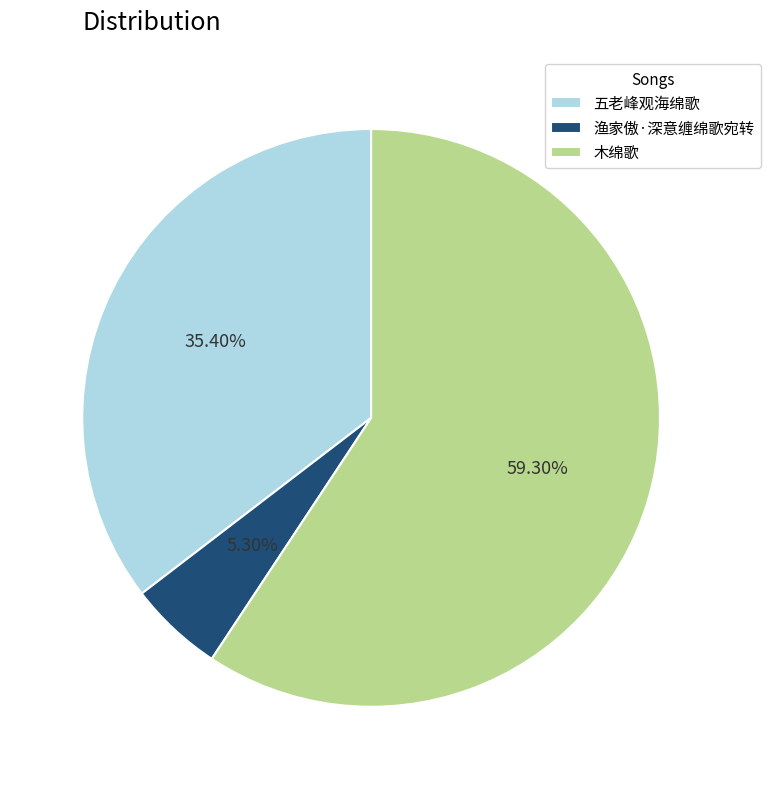

Combined, what portion of the pie is 五老峰观海绵歌 and 渔家傲·深意缠绵歌宛转?

40.7%